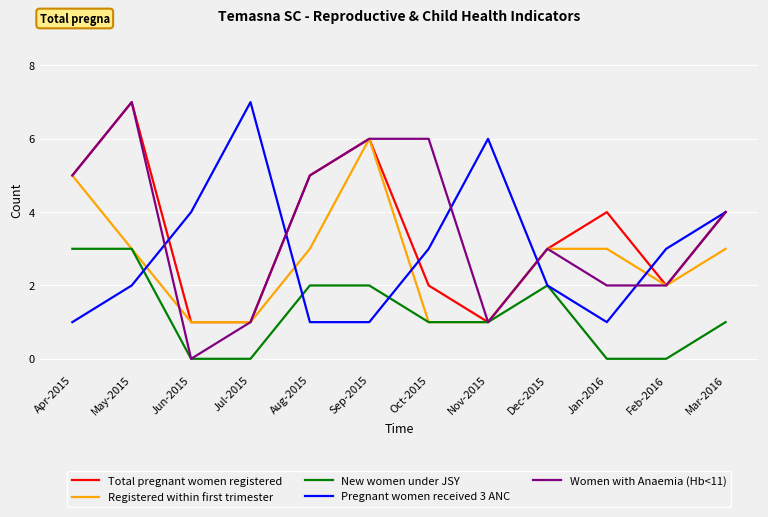

Which series has the largest range (max minus min)?

Women with Anaemia (Hb<11)